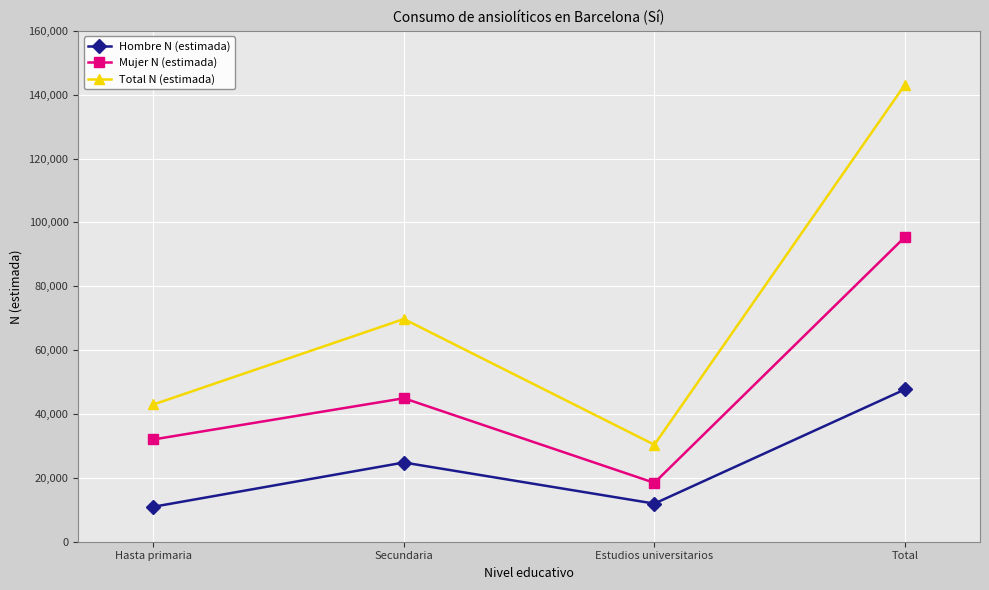

Is this an area chart (filled region under the line)?

No